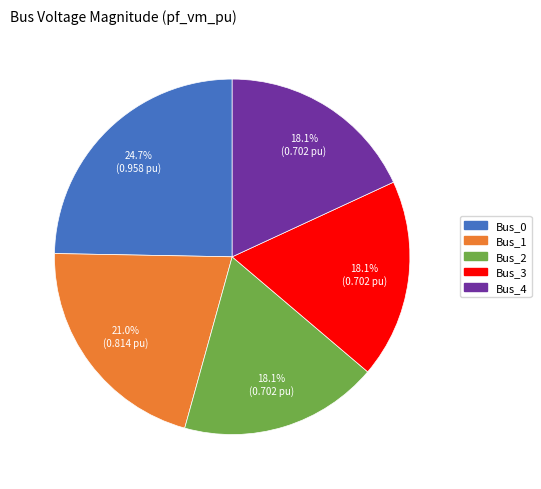

To the nearest percent, what portion does Bus_4 represent?

18%